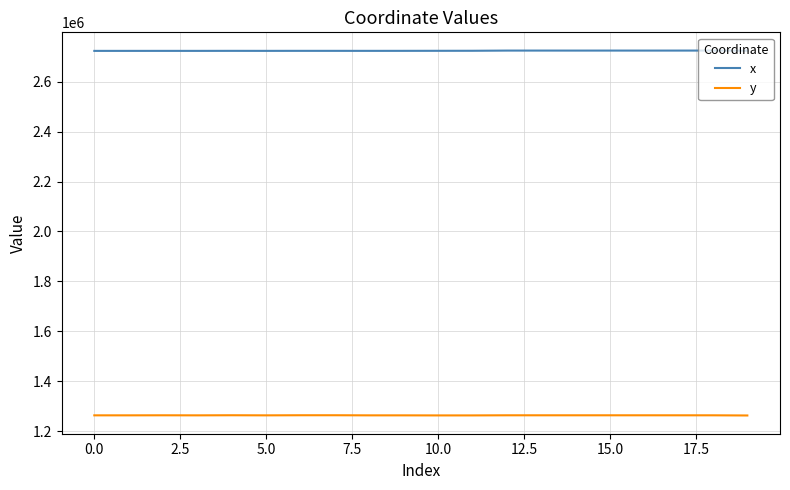

Rank the series by their maximum value, from lowest to highest.

y, x